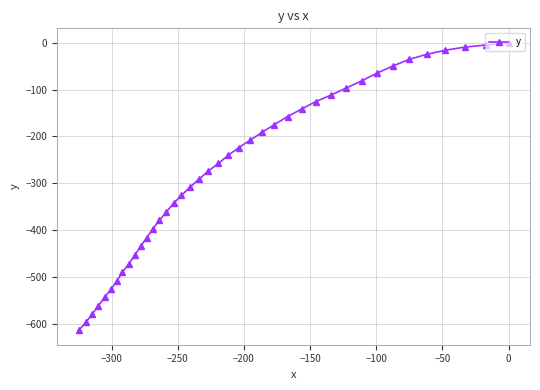

Reading right to left, extract all data points from this chart.

0.0	-4.9	-9.5	-16.0	-24.8	-35.7	-49.8	-65.0	-81.3	-96.4	-111.4	-125.4	-141.5	-157.5	-174.6	-191.4	-208.1	-223.5	-239.9	-257.4	-273.7	-291.1	-308.5	-325.6	-342.7	-360.6	-378.7	-396.7	-415.7	-433.6	-452.5	-471.6	-489.5	-508.5	-526.3	-542.9	-560.8	-578.6	-596.6	-613.4